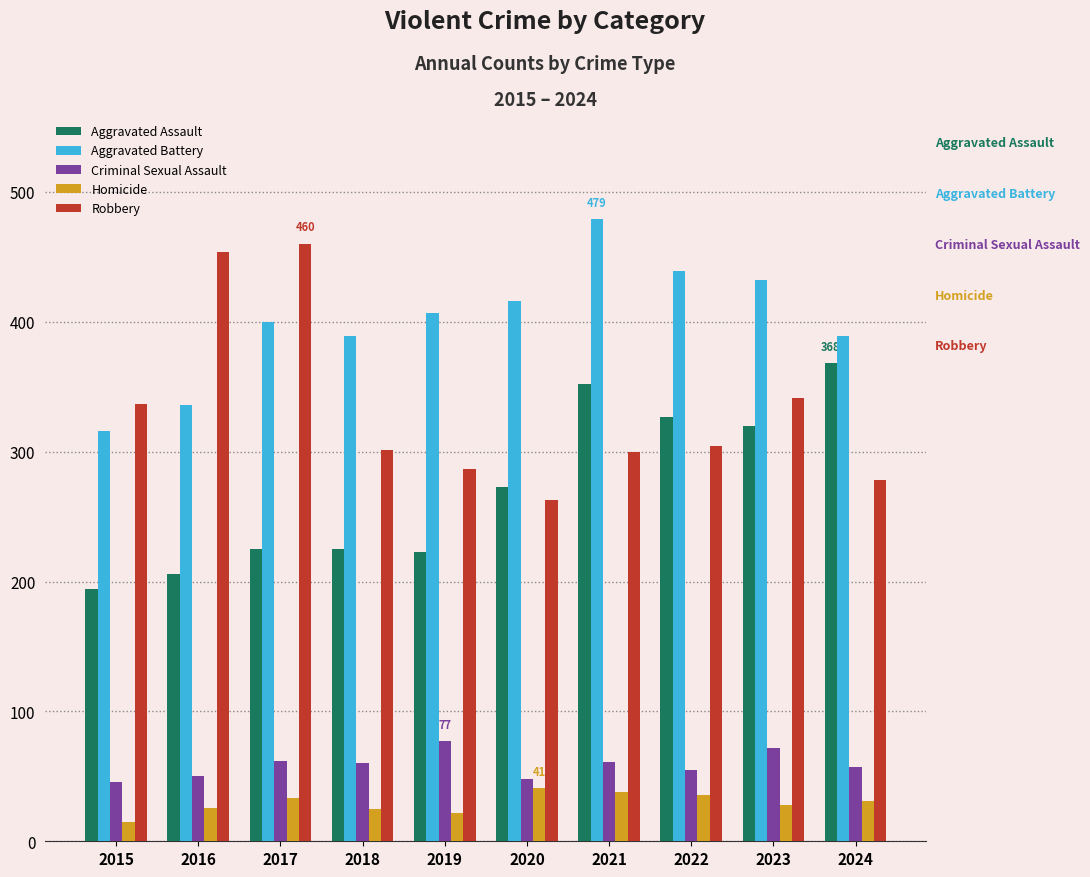

What is the maximum value shown in the chart?

479